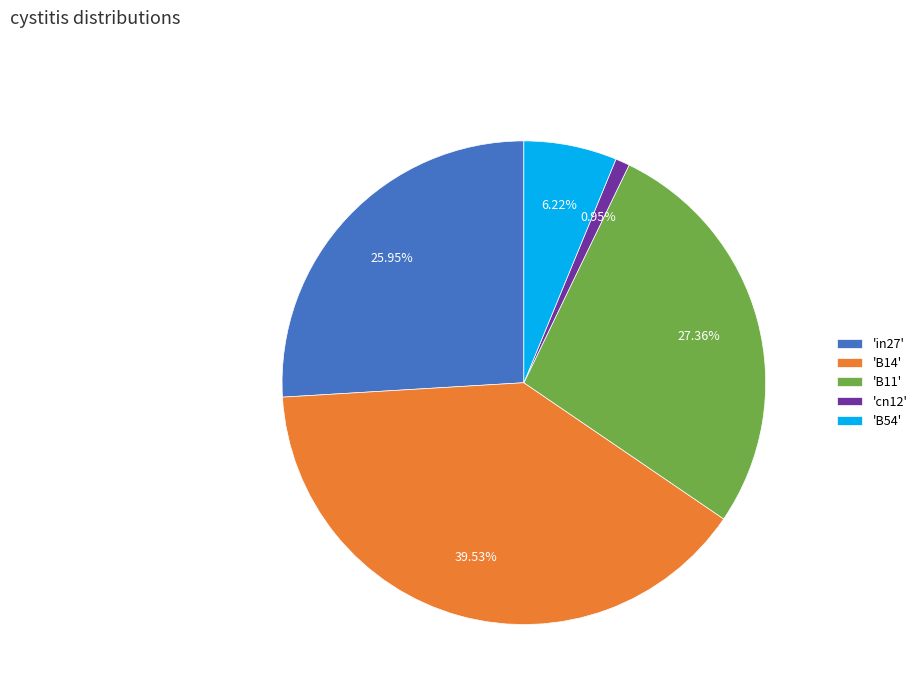

Which slice is the smallest?

'cn12'